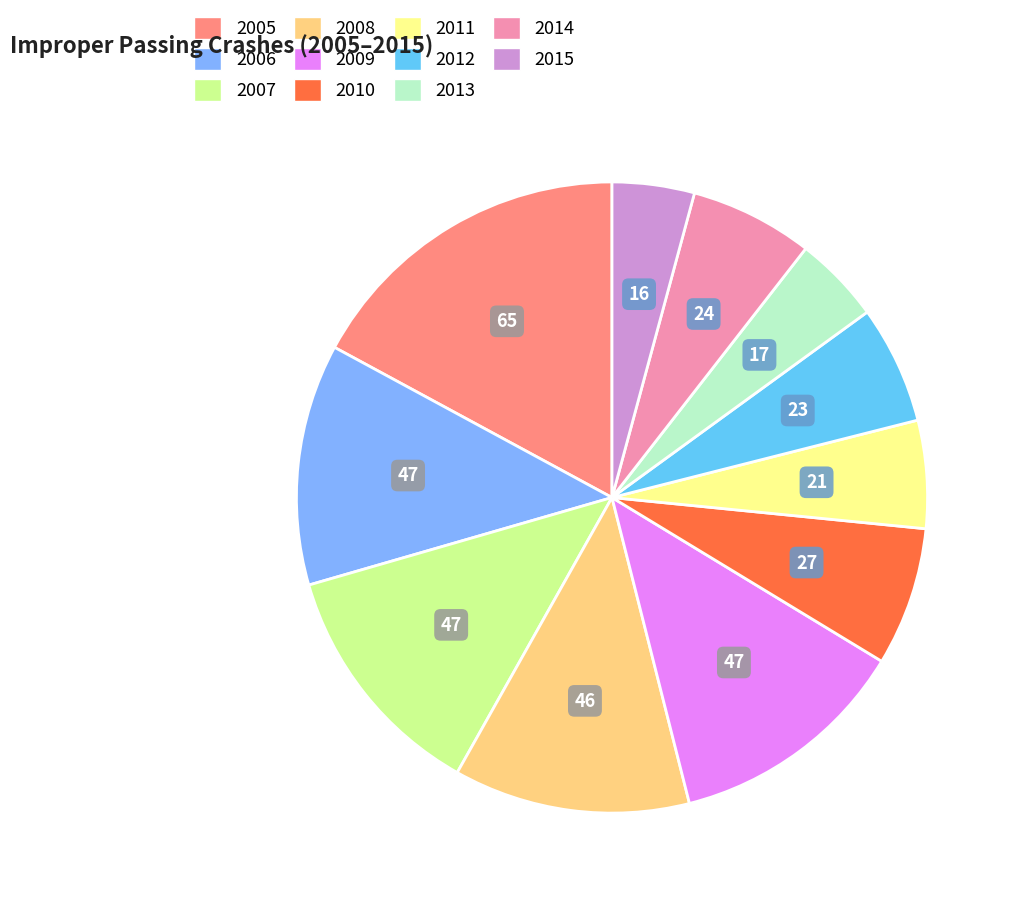

Is there a majority slice in this chart?

No